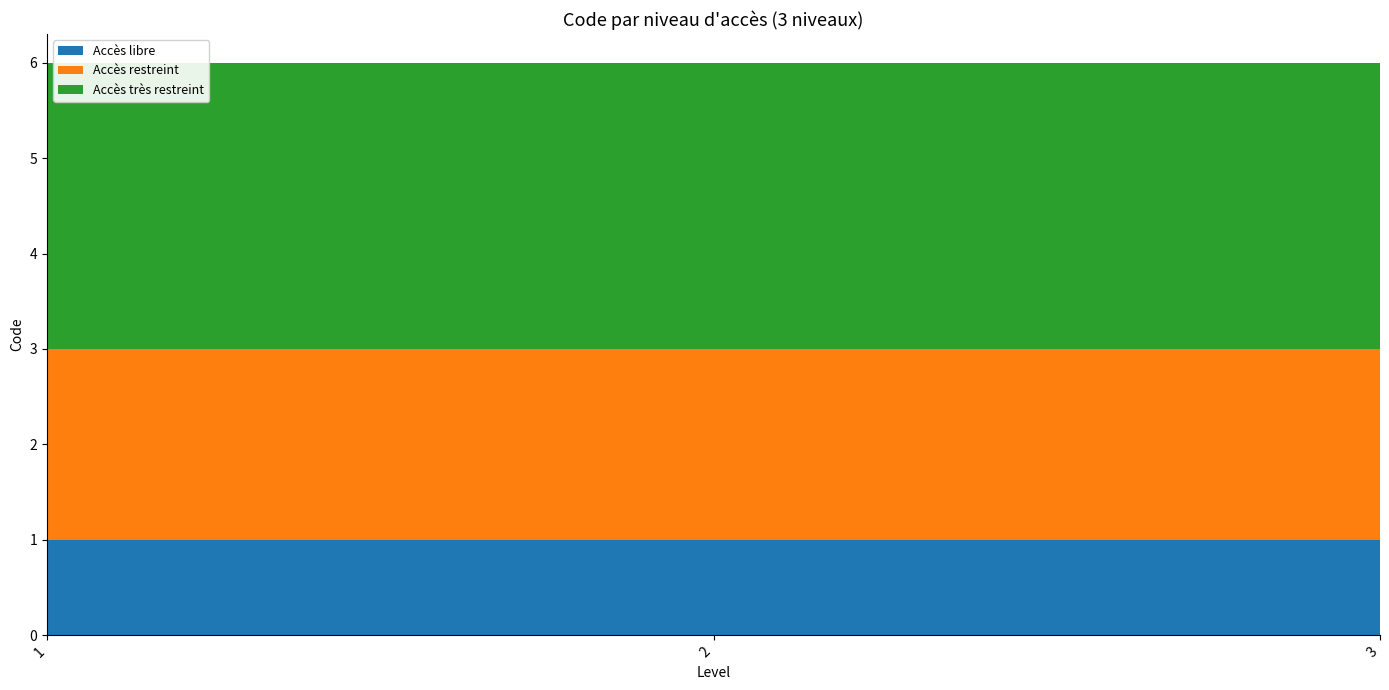

Reading left to right, what are all the values shown in this chart?

Accès libre: 1	1	1
Accès restreint: 2	2	2
Accès très restreint: 3	3	3